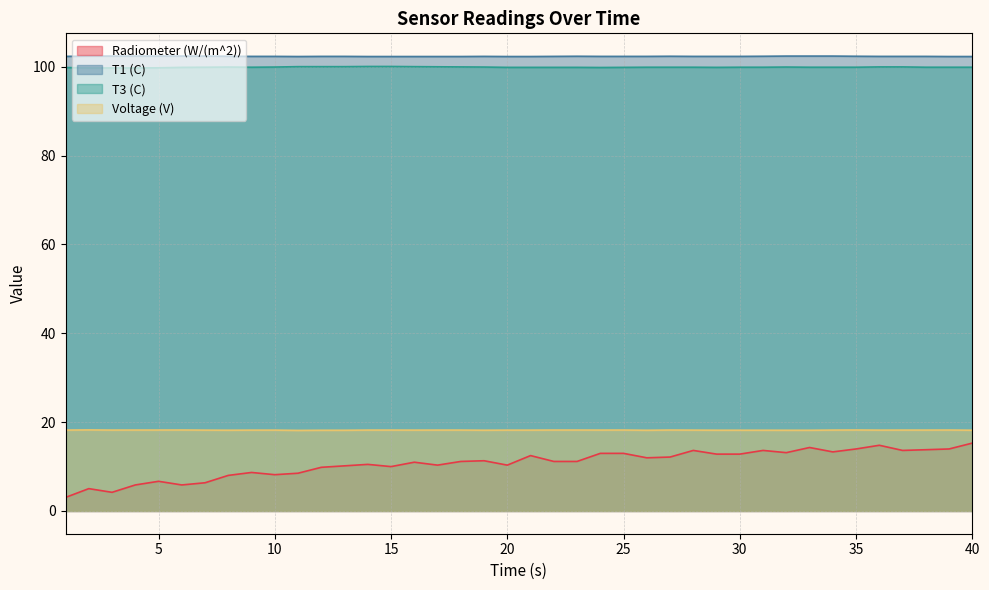

Reading left to right, transcribe all the data shown in this chart.

Radiometer (W/(m^2)): 1=3.0	2=5.0	3=4.2	4=5.9	5=6.7	6=5.9	7=6.3	8=8.0	9=8.7	10=8.2	11=8.5	12=9.8	13=10.2	14=10.5	15=10.0	16=11.0	17=10.3	18=11.2	19=11.3	20=10.3	21=12.5	22=11.2	23=11.2	24=13.0	25=13.0	26=12.0	27=12.1	28=13.6	29=12.8	30=12.8	31=13.6	32=13.1	33=14.3	34=13.3	35=14.0	36=14.8	37=13.6	38=13.8	39=14.0	40=15.3
T1 (C): 1=102.3	2=102.4	3=102.4	4=102.4	5=102.4	6=102.4	7=102.4	8=102.4	9=102.3	10=102.3	11=102.3	12=102.3	13=102.3	14=102.3	15=102.3	16=102.3	17=102.3	18=102.3	19=102.3	20=102.3	21=102.3	22=102.3	23=102.4	24=102.3	25=102.3	26=102.3	27=102.4	28=102.3	29=102.3	30=102.3	31=102.4	32=102.4	33=102.4	34=102.4	35=102.4	36=102.3	37=102.3	38=102.3	39=102.3	40=102.3
T3 (C): 1=99.8	2=99.7	3=99.7	4=99.7	5=99.8	6=99.9	7=99.9	8=99.9	9=99.9	10=99.9	11=100.0	12=100.0	13=100.0	14=100.1	15=100.1	16=100.0	17=100.0	18=100.0	19=99.9	20=99.9	21=99.9	22=99.9	23=99.9	24=99.8	25=99.9	26=99.9	27=99.9	28=99.9	29=99.9	30=99.9	31=99.9	32=99.9	33=99.9	34=99.9	35=99.9	36=100.0	37=100.0	38=99.9	39=99.9	40=99.9
Voltage (V): 1=18.2	2=18.2	3=18.2	4=18.2	5=18.2	6=18.2	7=18.2	8=18.2	9=18.2	10=18.2	11=18.1	12=18.2	13=18.2	14=18.2	15=18.2	16=18.2	17=18.2	18=18.2	19=18.2	20=18.2	21=18.2	22=18.2	23=18.2	24=18.2	25=18.2	26=18.2	27=18.2	28=18.2	29=18.2	30=18.2	31=18.2	32=18.2	33=18.2	34=18.2	35=18.2	36=18.2	37=18.2	38=18.2	39=18.2	40=18.2